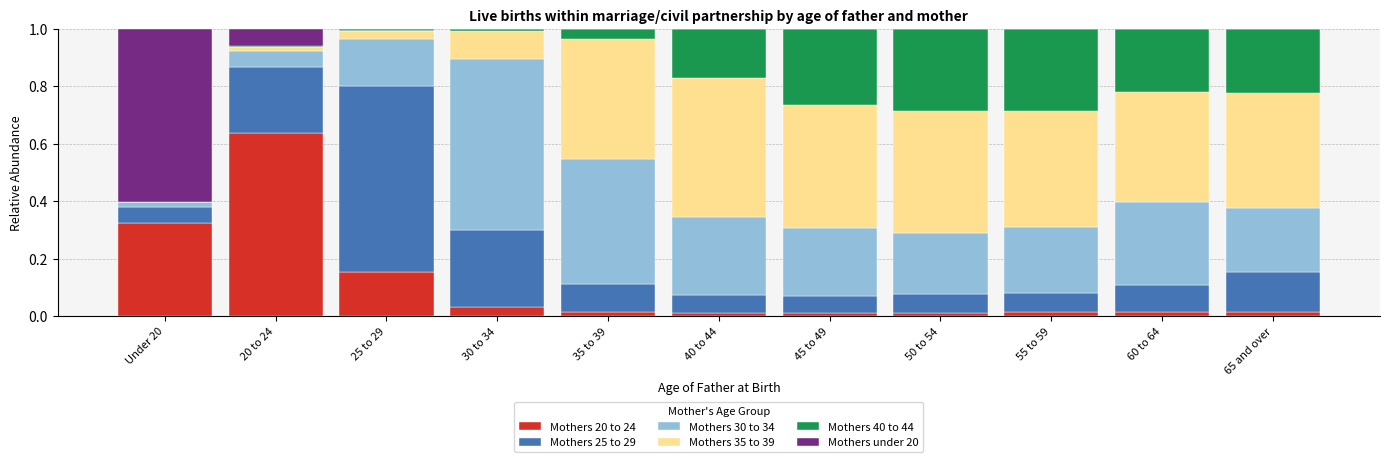

Is it true that Mothers 25 to 29 equals 0.3 at 30 to 34?

True